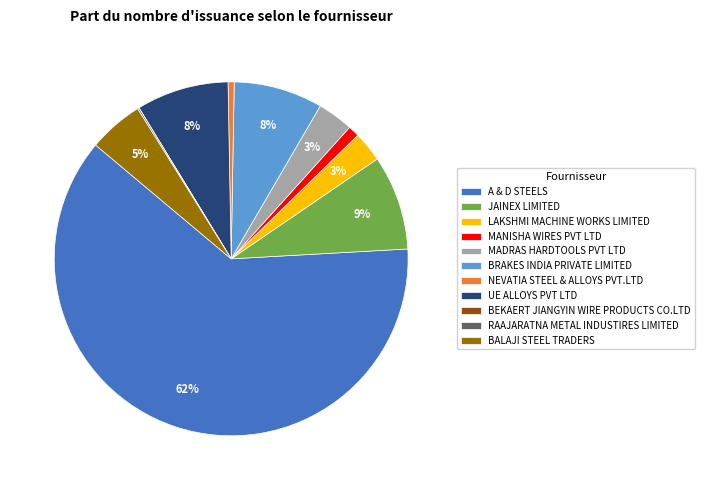

Is the sum of BRAKES INDIA PRIVATE LIMITED and A & D STEELS greater than half?

Yes